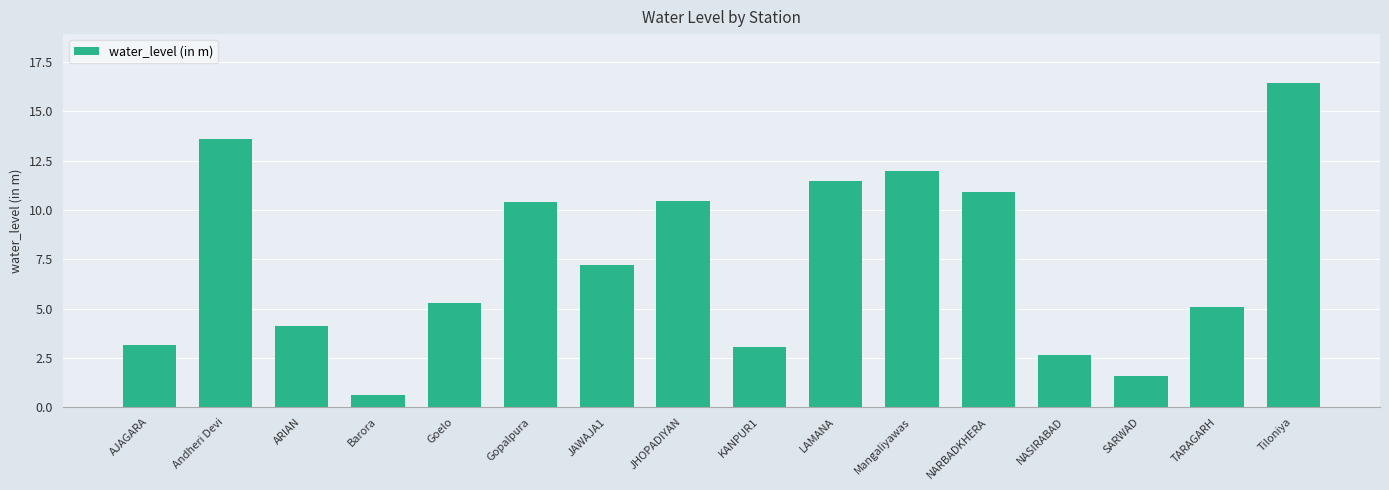

What is the value of the 3rd bar from the left?

4.1